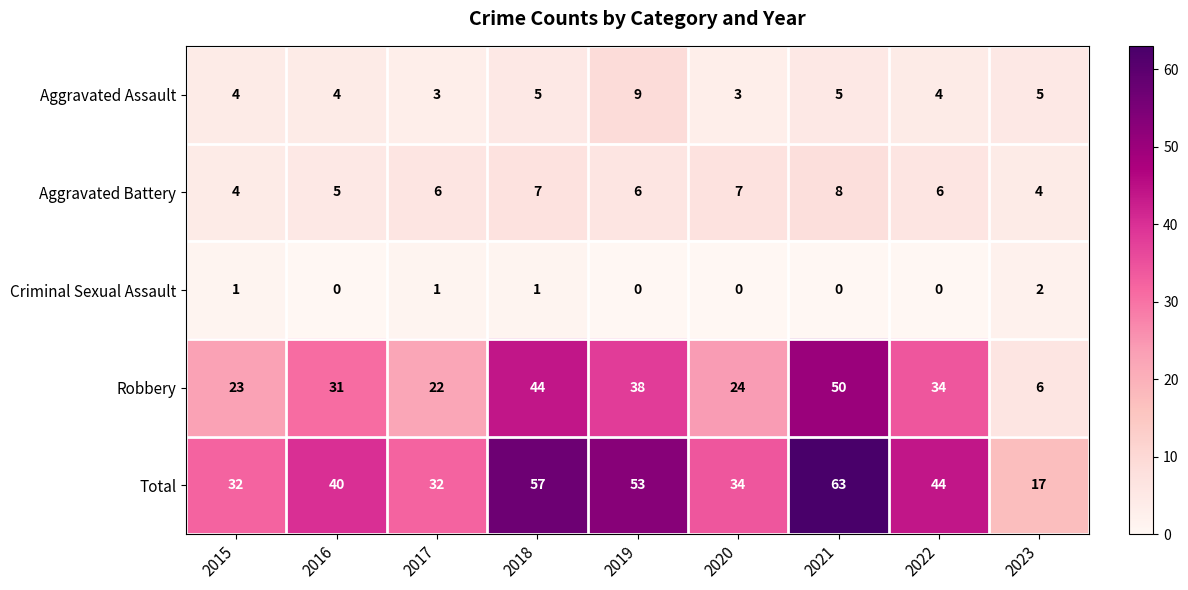

Which series has the widest spread of values?

Total